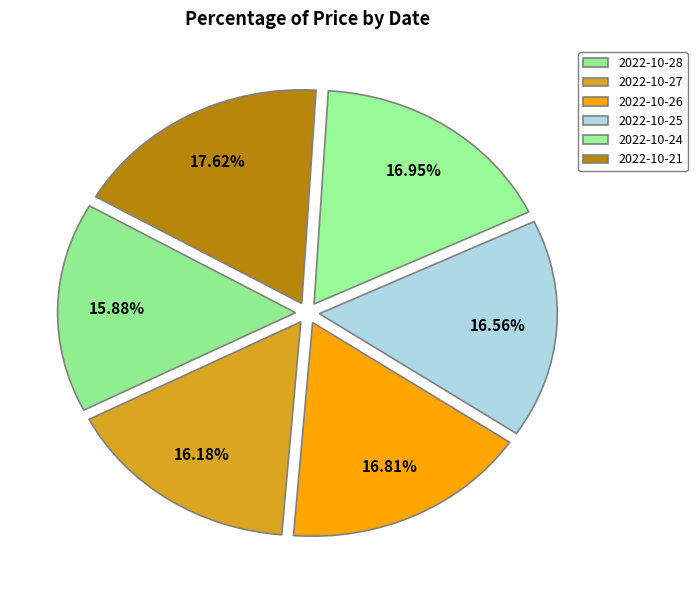

How many slices are in this pie chart?

6